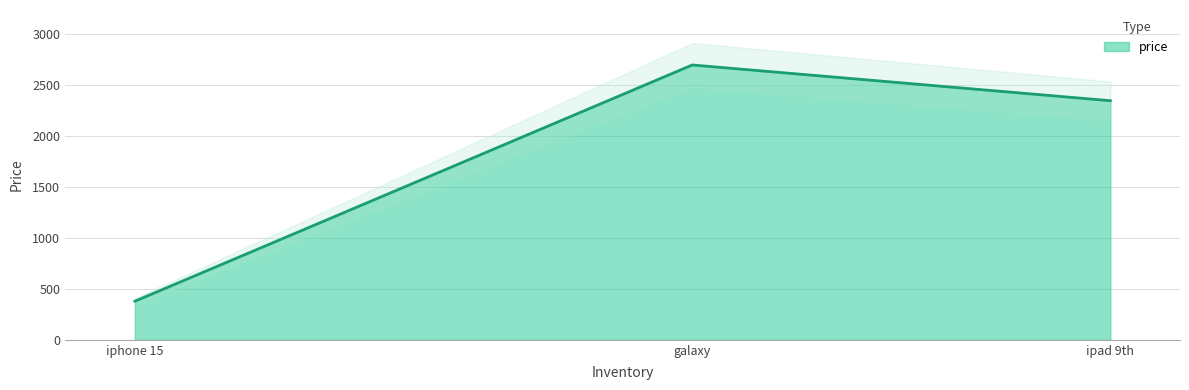

What is the label of the 3rd point from the left?

ipad 9th